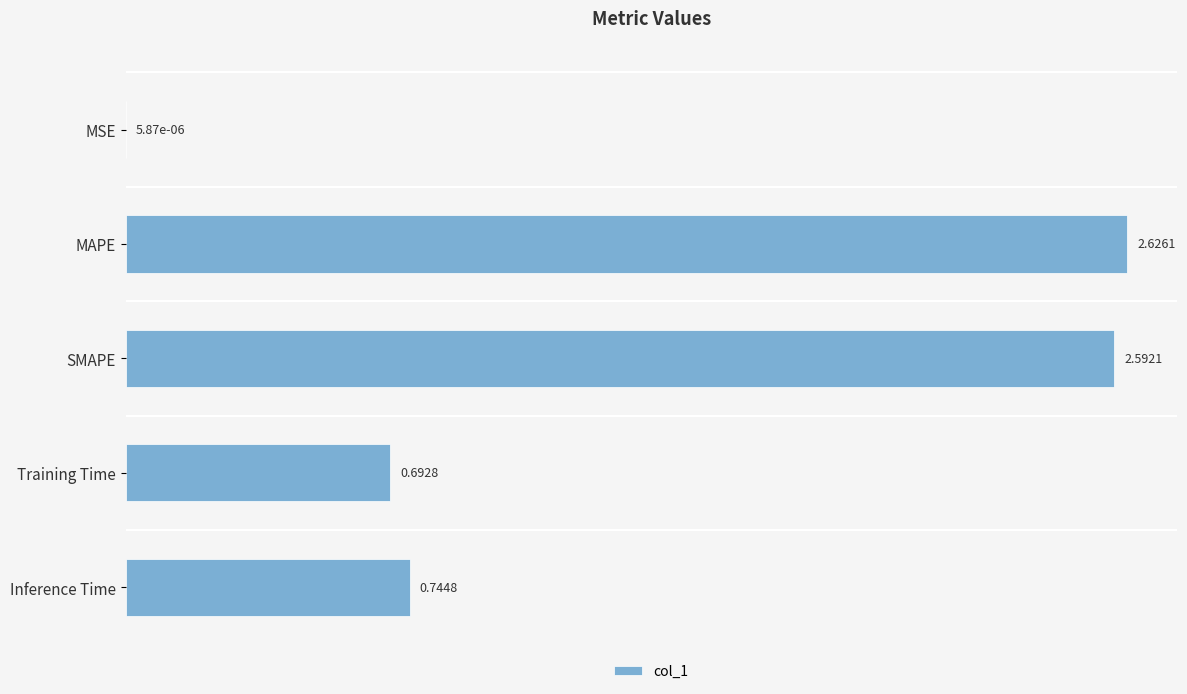

Where is the data nearest to the value 1?

Inference Time